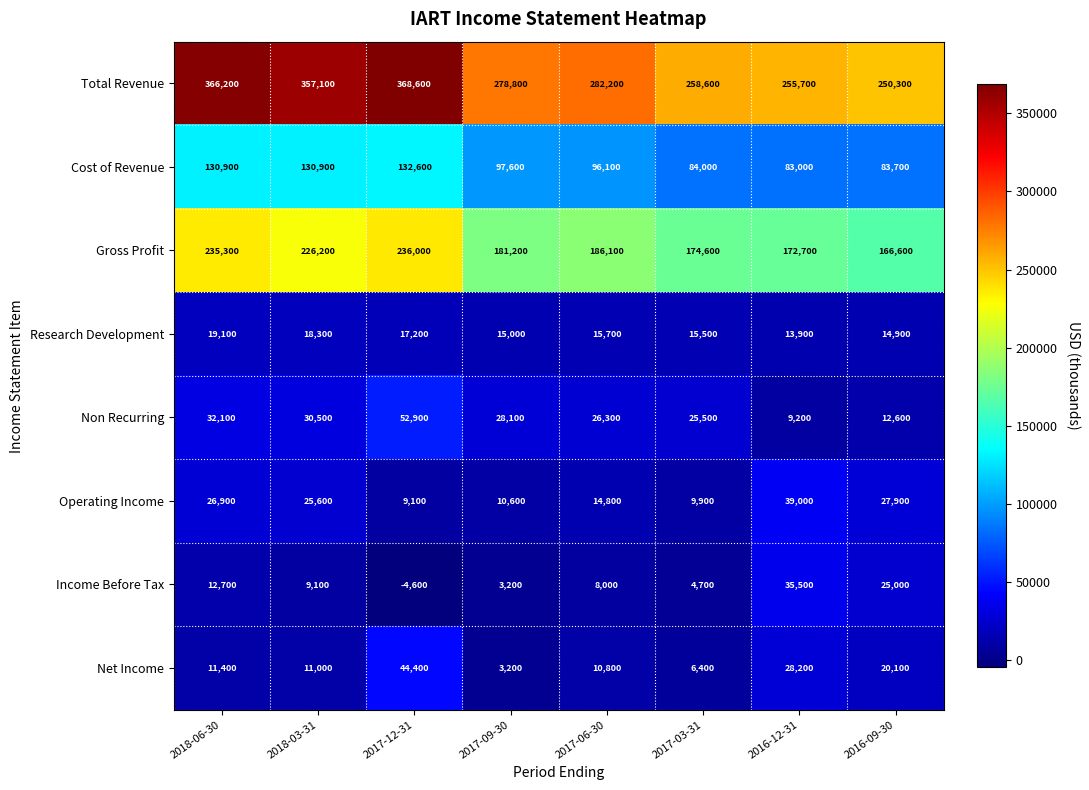

Which series has the largest range (max minus min)?

Total Revenue